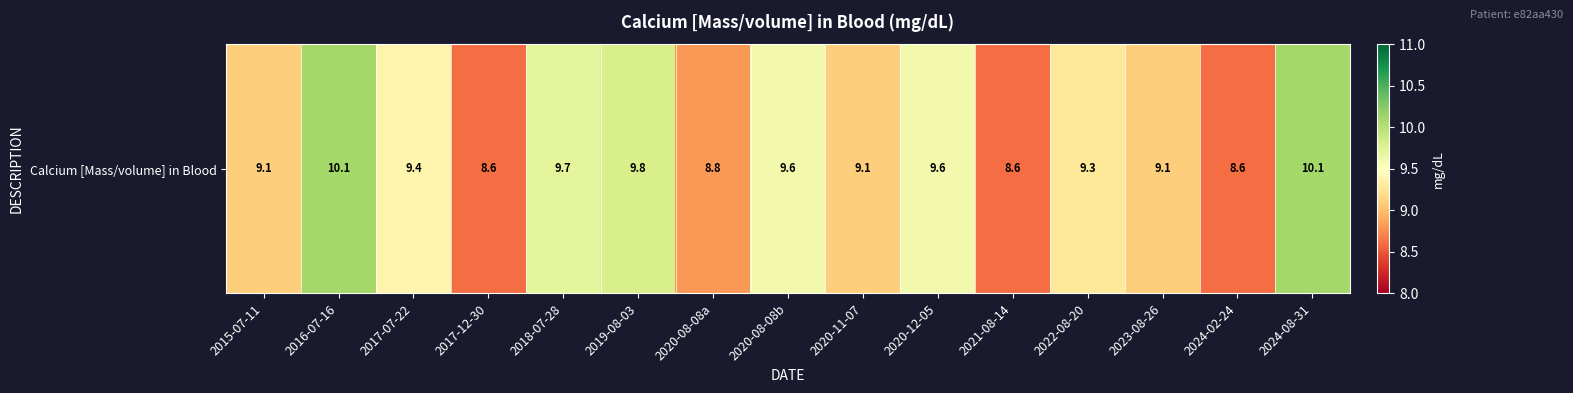

Rank the categories by value from highest to lowest.

2016-07-16, 2024-08-31, 2019-08-03, 2018-07-28, 2020-08-08b, 2020-12-05, 2017-07-22, 2022-08-20, 2015-07-11, 2020-11-07, 2023-08-26, 2020-08-08a, 2017-12-30, 2021-08-14, 2024-02-24